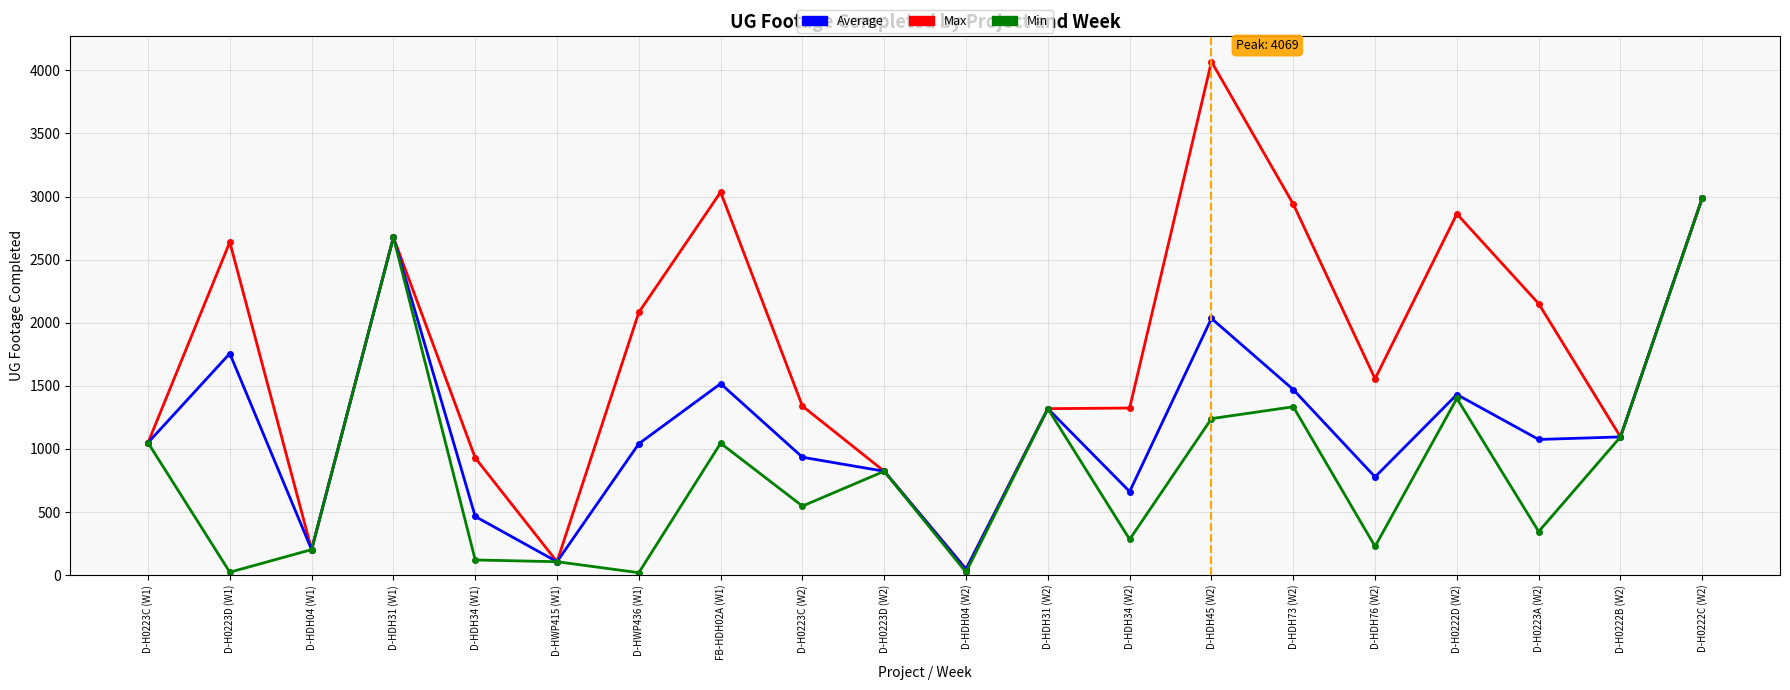

Count the number of categories in the chart.

20